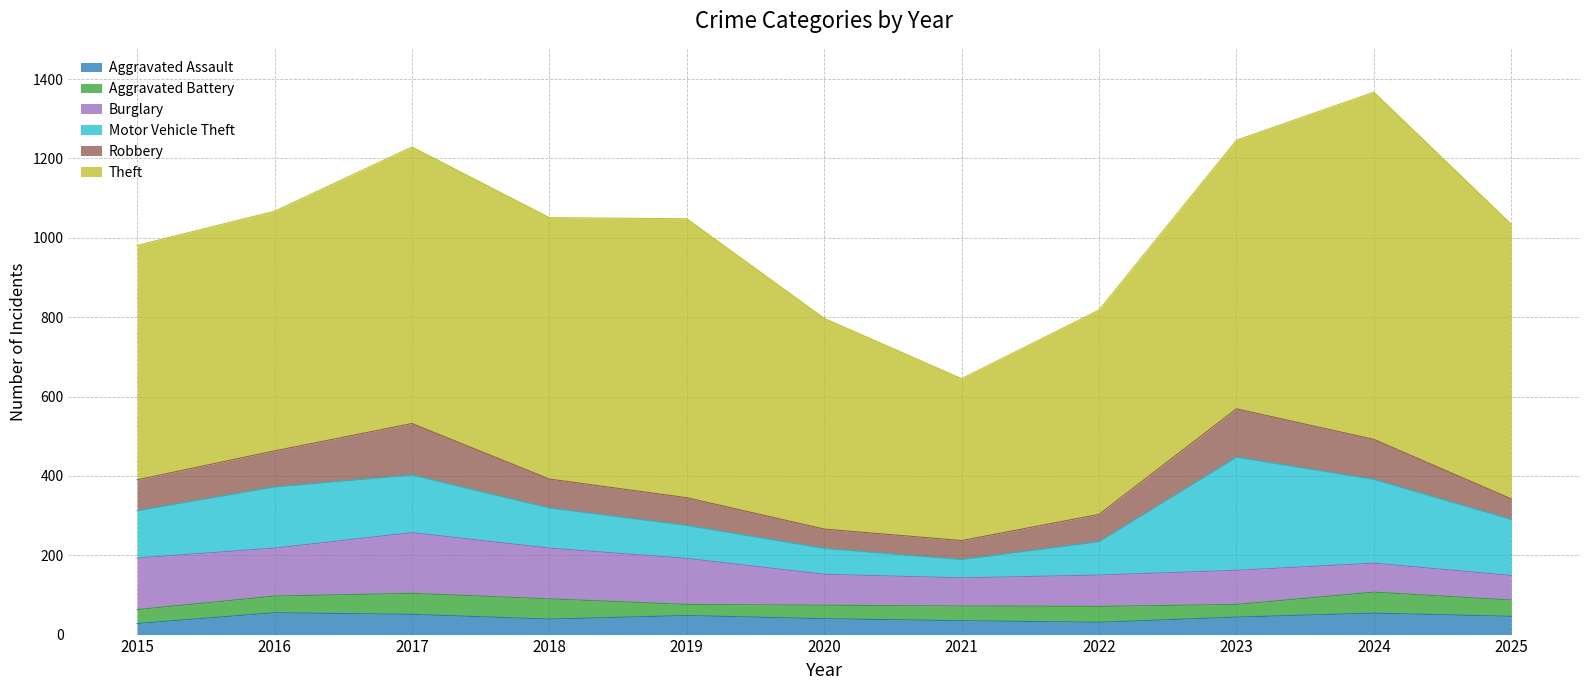

Where is Theft nearest to the value 641?

2018